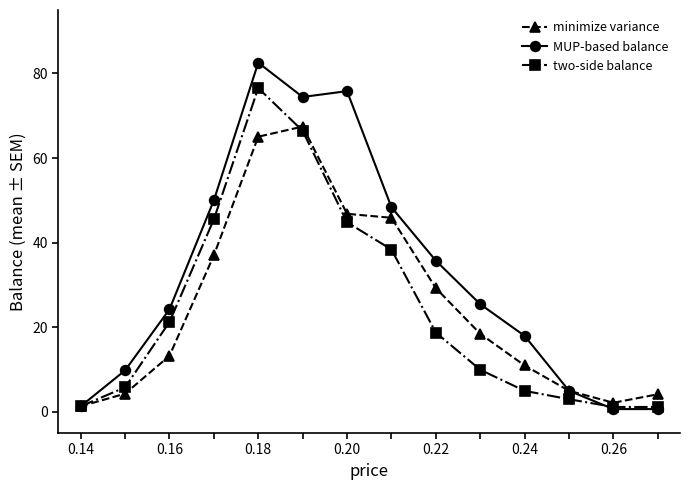

True or false: two-side balance has more than 2 points higher than both neighbors.

False